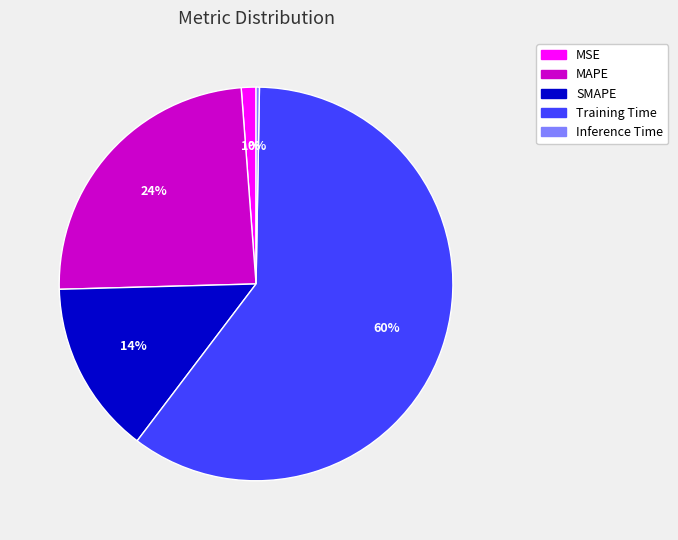

Is there a majority slice in this chart?

Yes